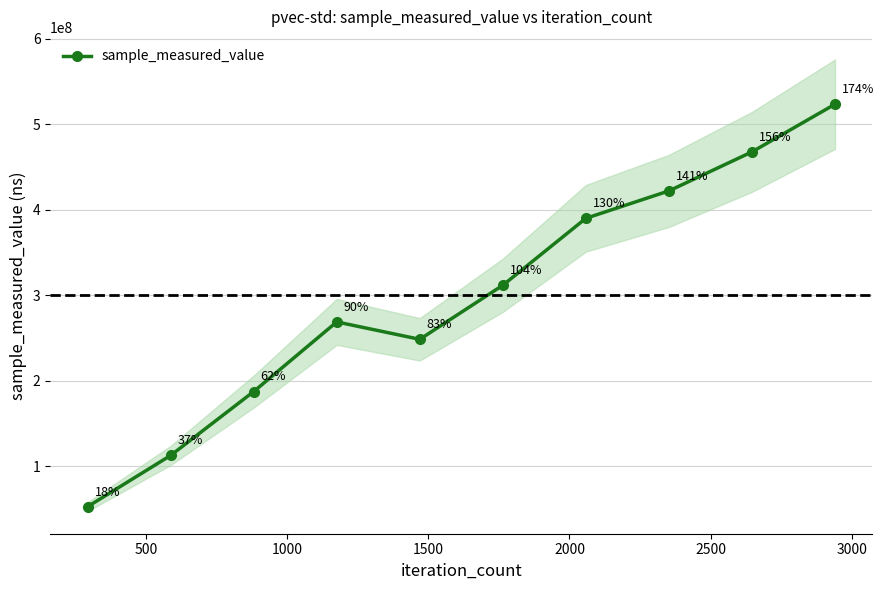

What is the difference between the maximum and minimum values?

470753935